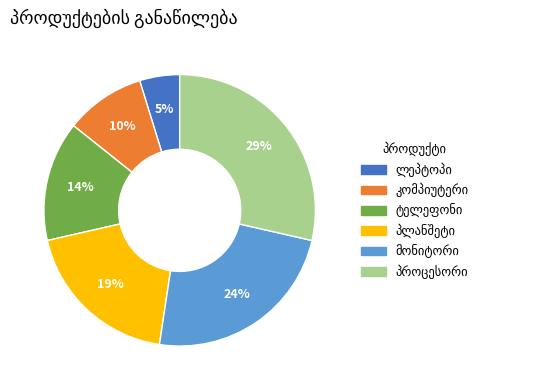

To the nearest percent, what is the difference between the largest and smallest slice percentages?

24%